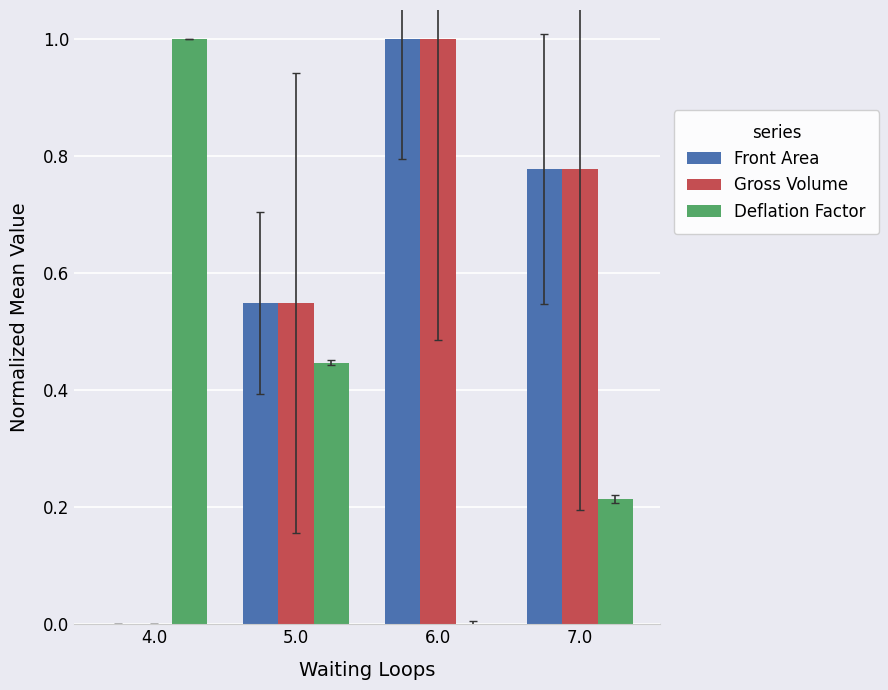

The Deflation Factor series shows 1.0 at 4.0. True or false?

True